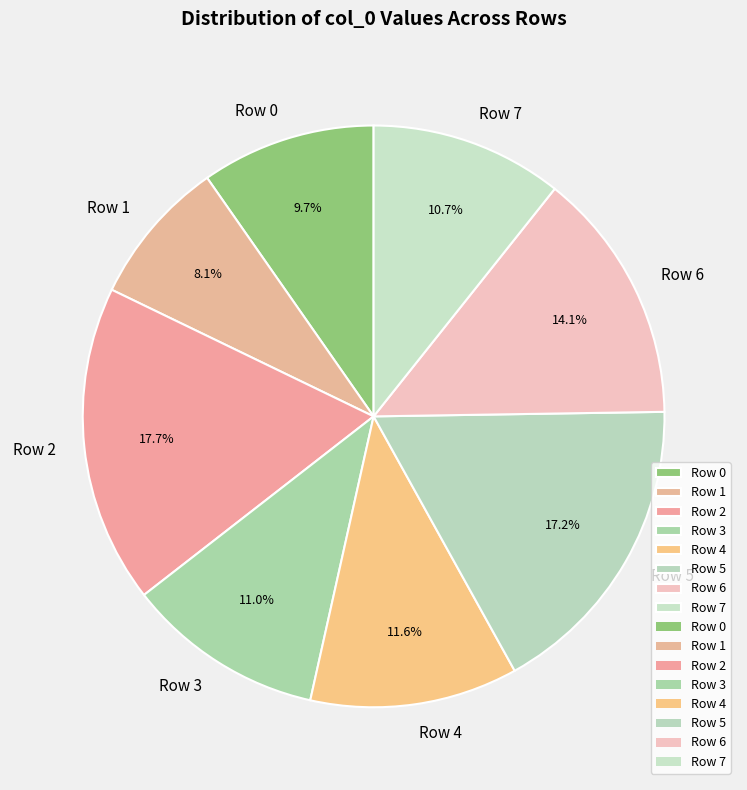

What is the ratio of the value at Row 1 to the value at Row 5?

0.5